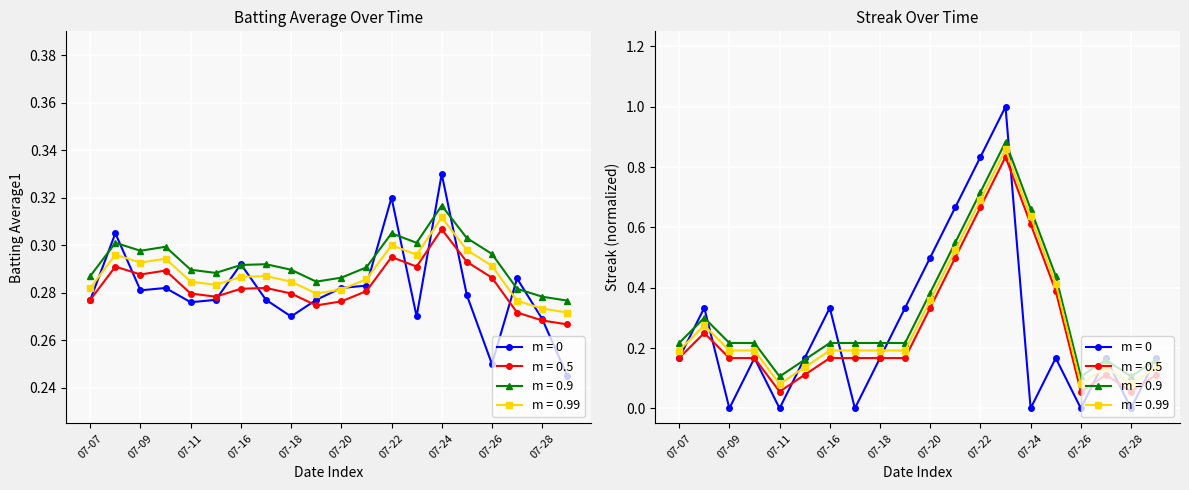

True or false: Streak has more than 0 points higher than both neighbors.

True